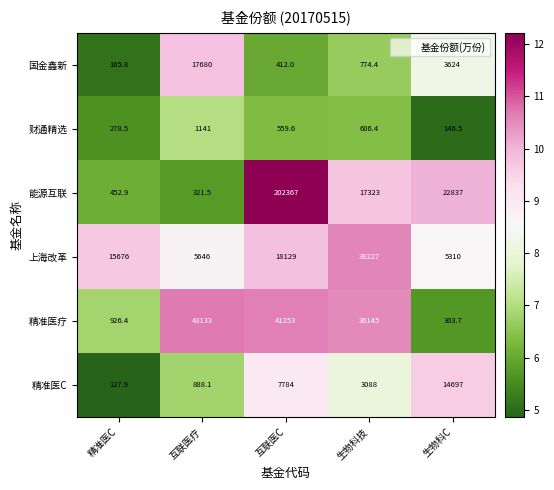

Rank the series at 生物科技 from lowest to highest value.

财通精选, 国金鑫新, 精准医C, 能源互联, 精准医疗, 上海改革